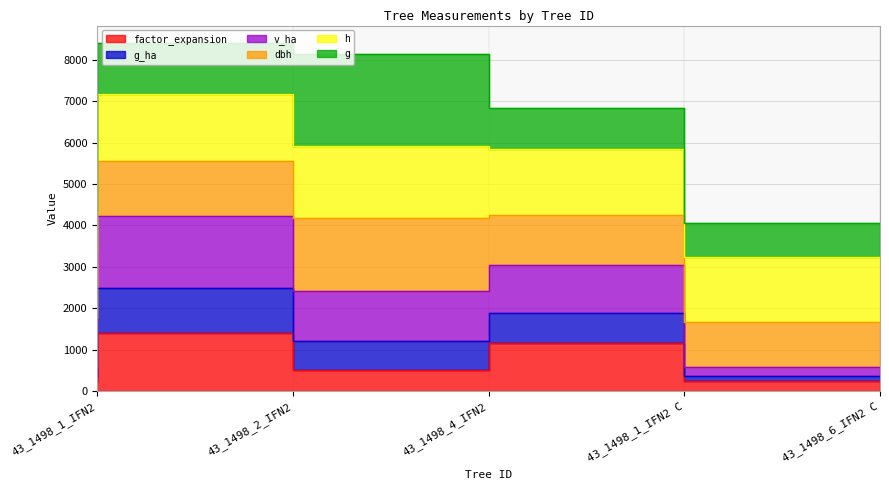

The value of factor_expansion at 43_1498_2_IFN2 is 2124.9. True or false?

False